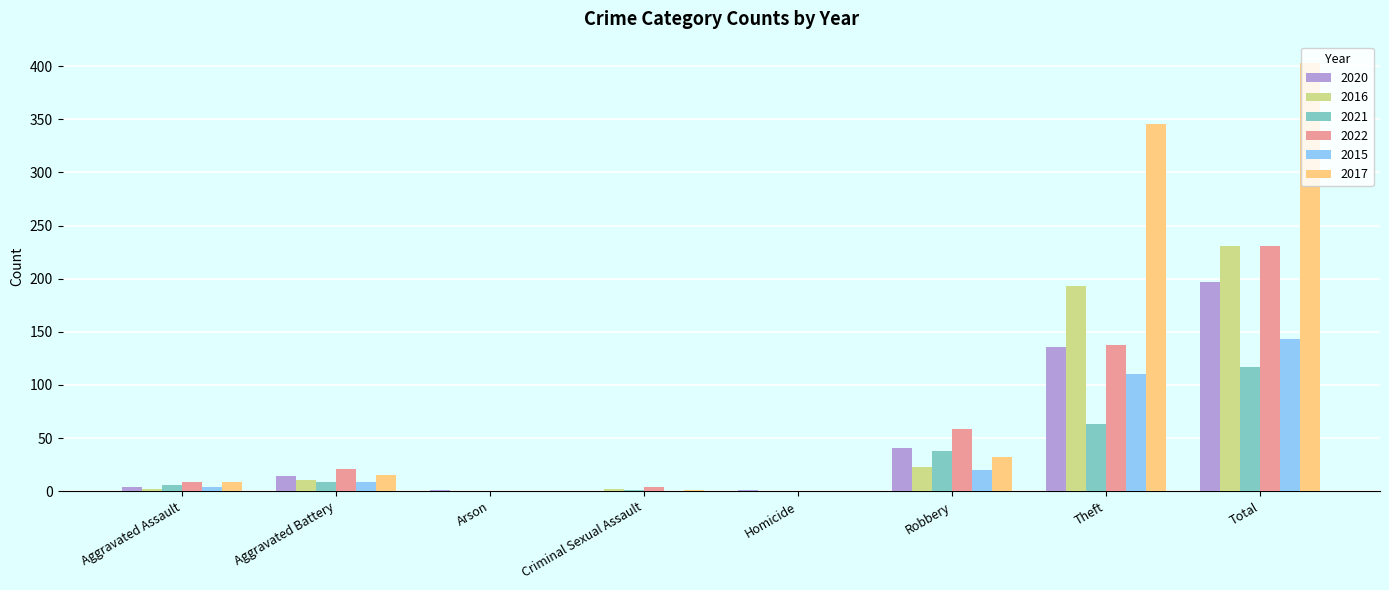

Which label corresponds to the largest value in the chart?

Total